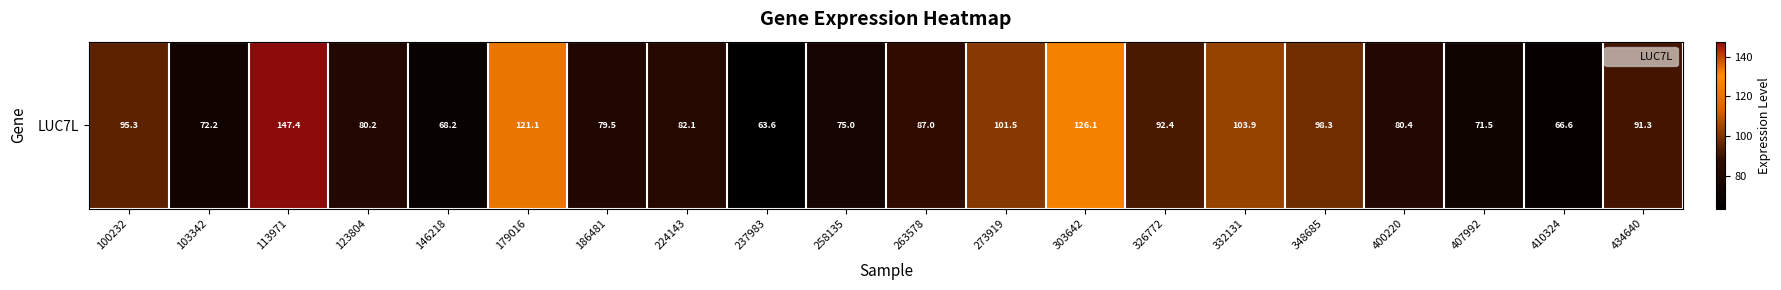

Which label corresponds to the smallest value in the chart?

237983